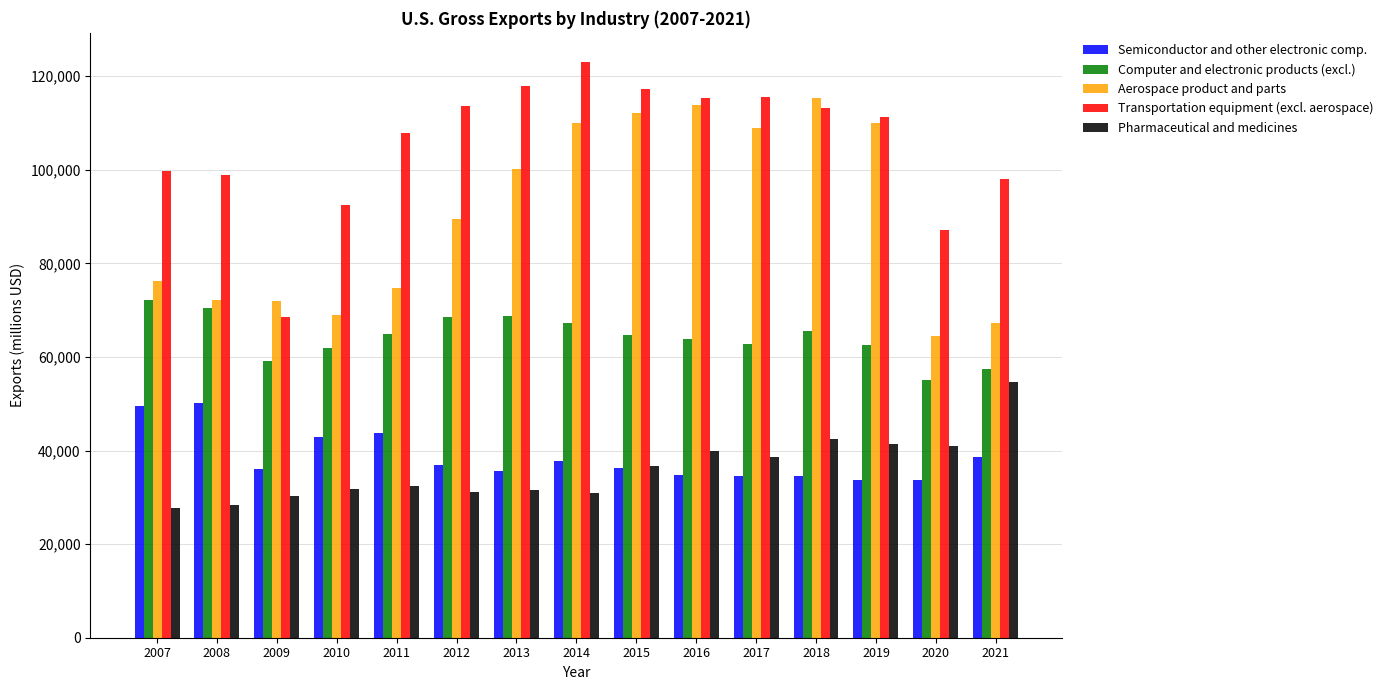

What is the difference between the maximum and second lowest values in the Computer and electronic products (excl.) series?

14728